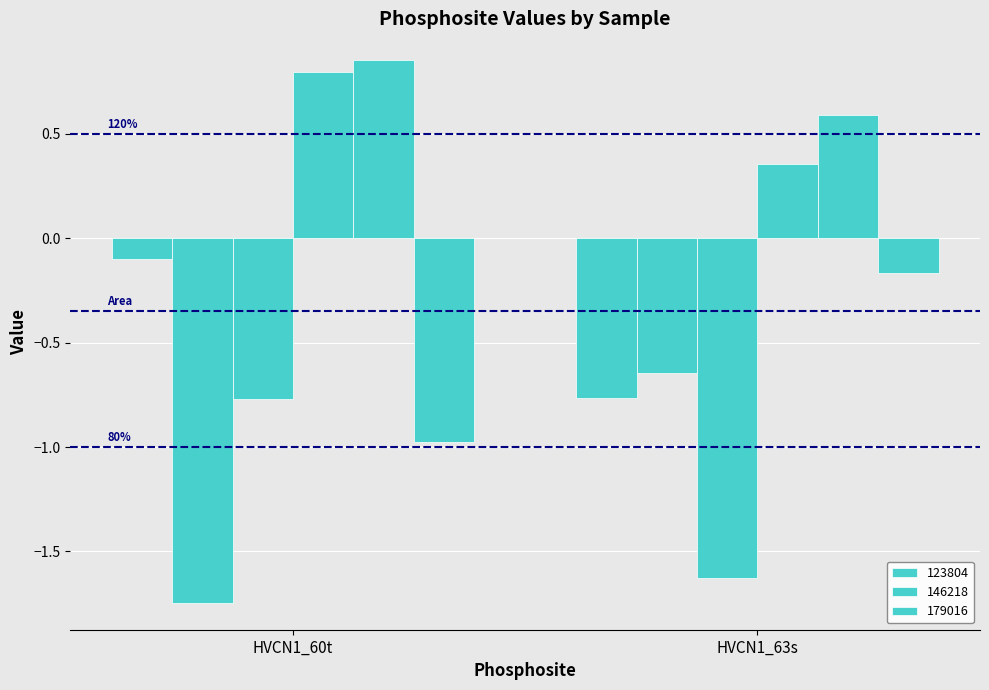

How many bars are there in each group?

6